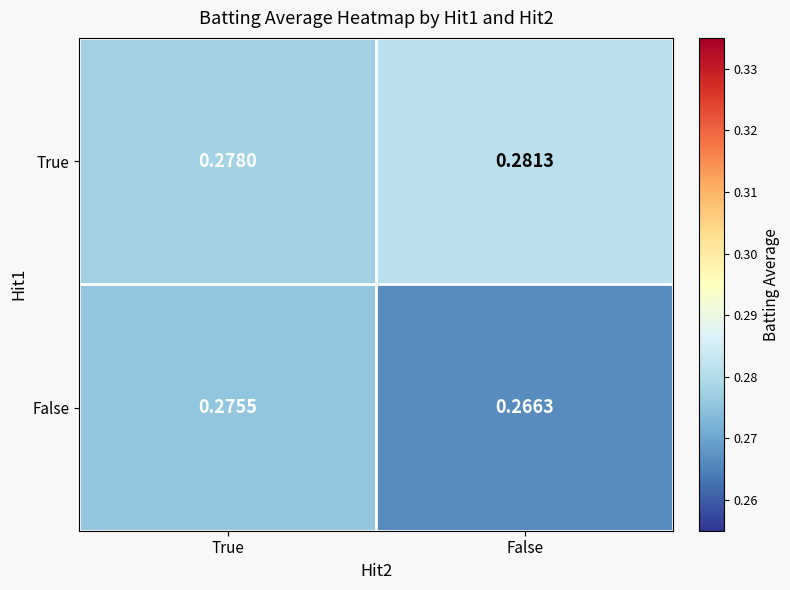

Count the number of data series in this chart.

2